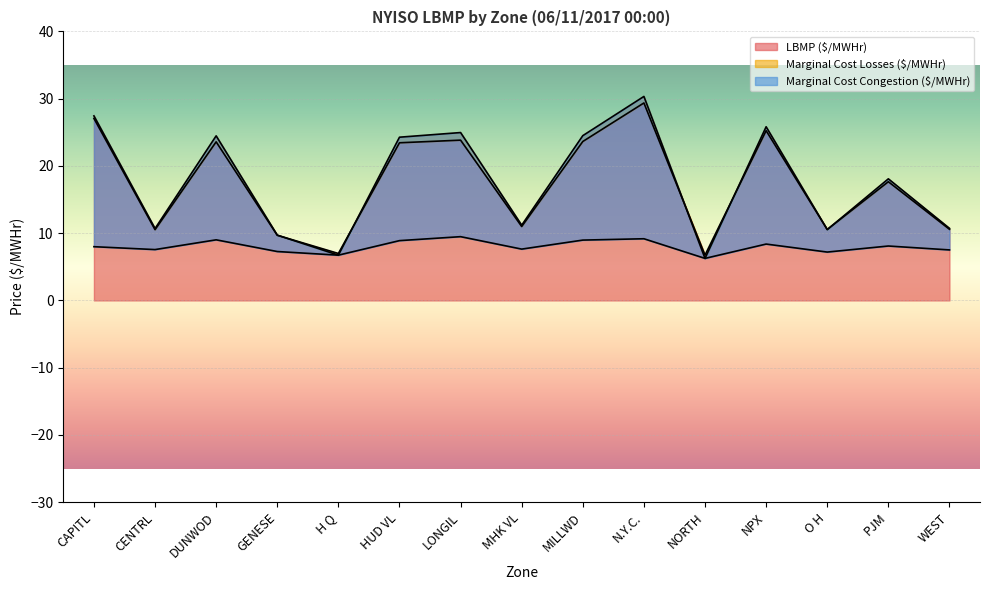

Which category has the lowest value across all series?

NORTH